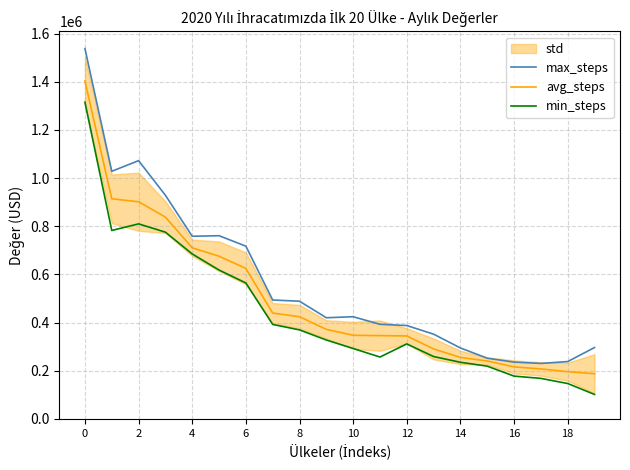

What is the sum of all avg_steps values?

9937696.1